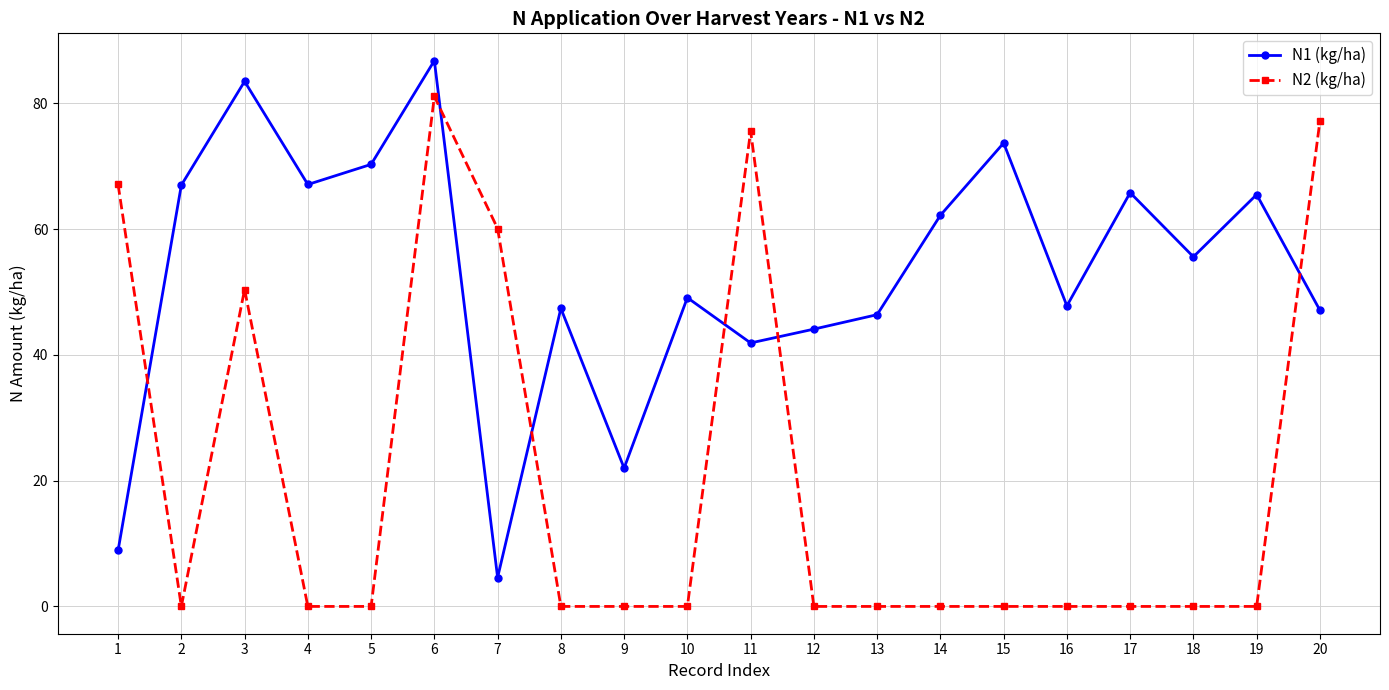

Which series ends up on top after the final intersection of N2 (kg/ha) and N1 (kg/ha)?

N2 (kg/ha)